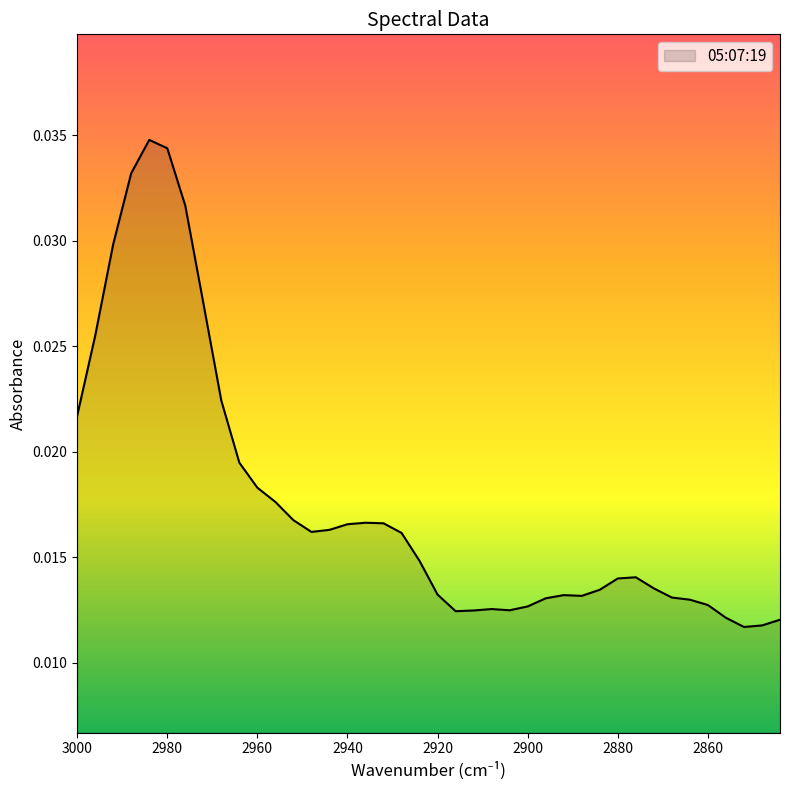

Is it true that the value at 2956 is 0.0?

True